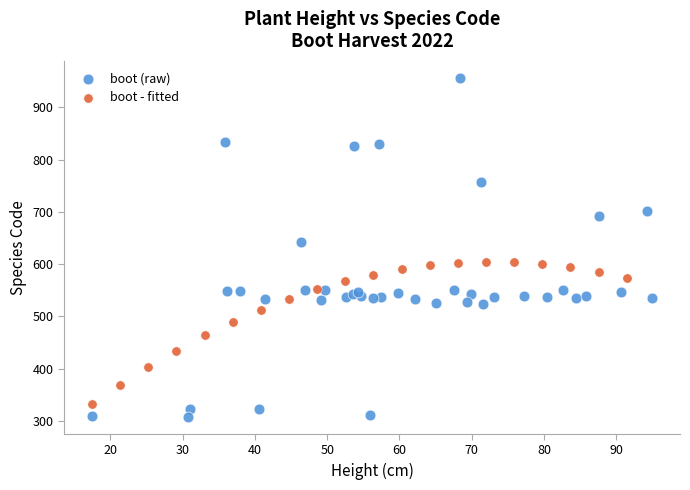

Which series reaches the maximum Y coordinate?

boot (raw)